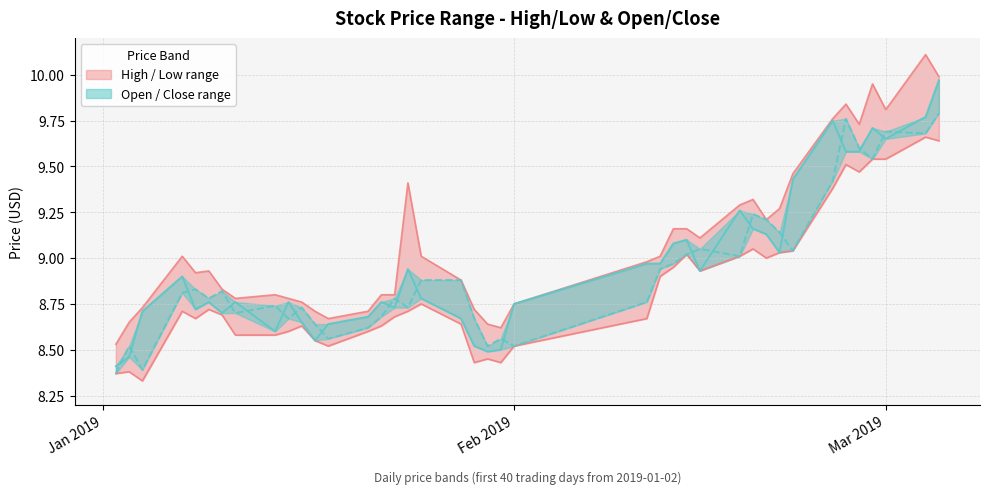

True or false: close and high intersect in this chart.

False